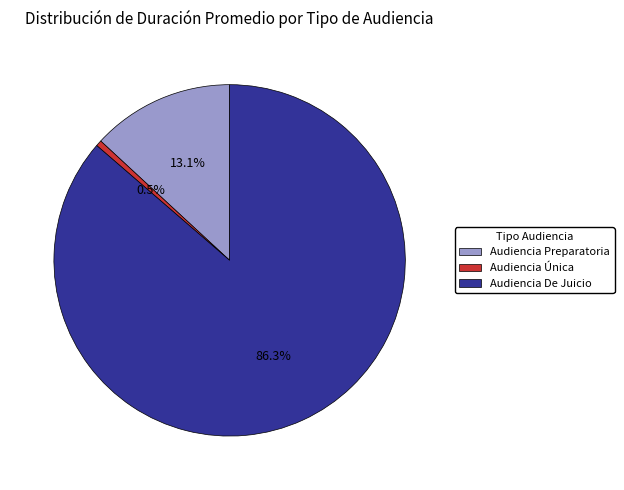

To the nearest percent, what portion does Audiencia Preparatoria represent?

13%